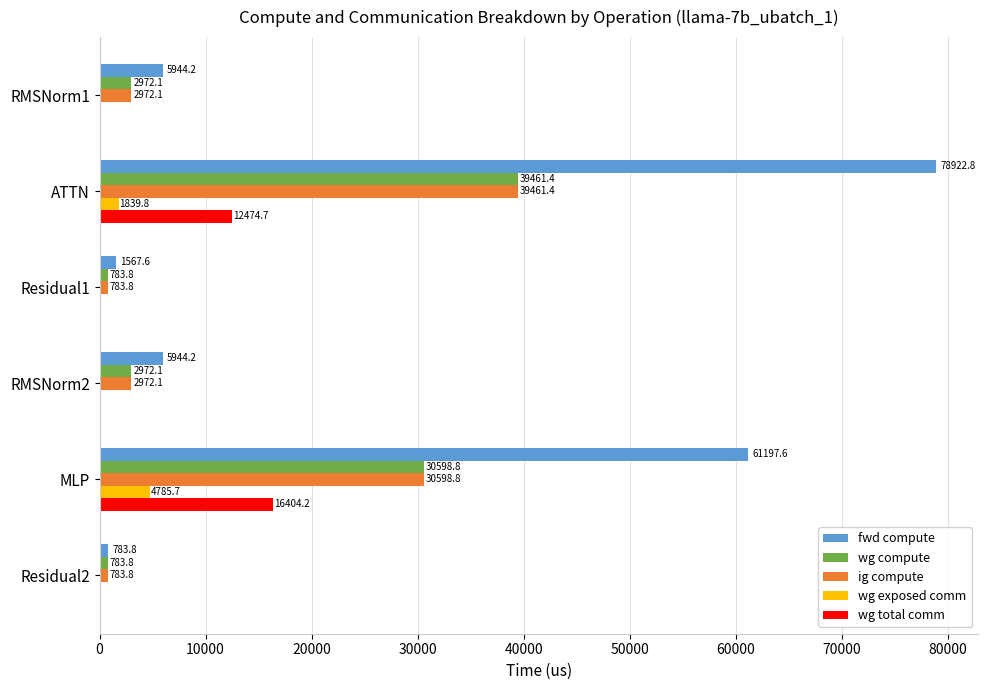

How many data points in ig compute are above 2972?

4